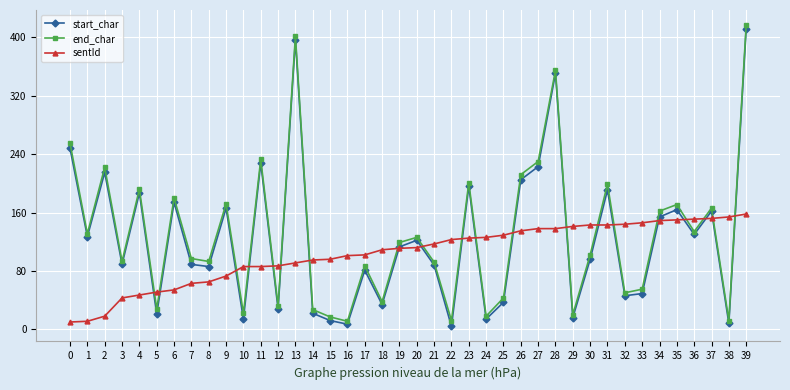

Does the chart display data point markers on the line(s)?

Yes